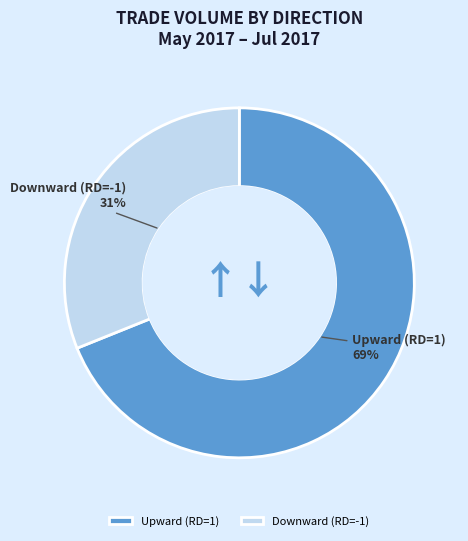

Combined, do Downward (RD=-1) and Upward (RD=1) account for over 50%?

Yes